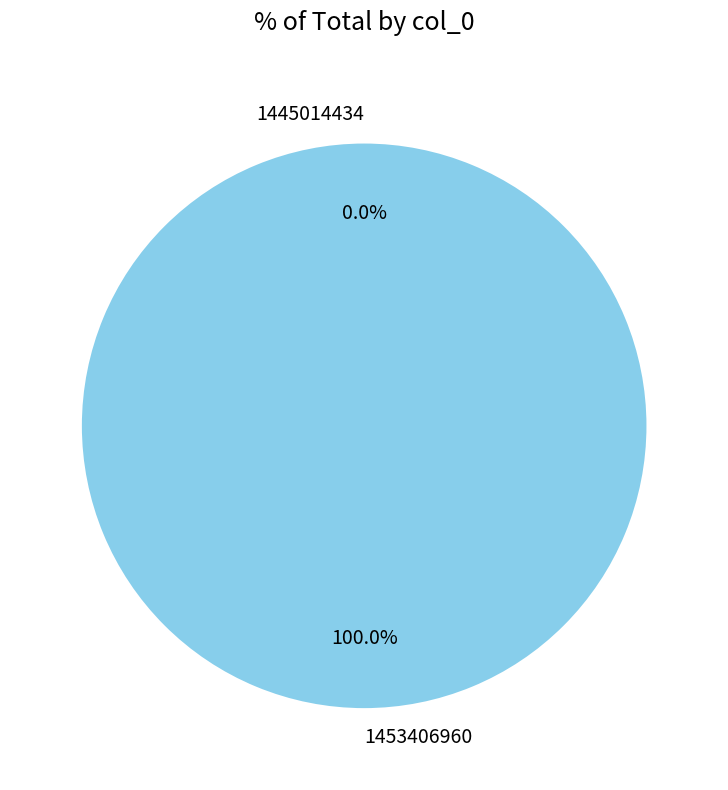

Rank the categories by value from highest to lowest.

1453406960, 1445014434